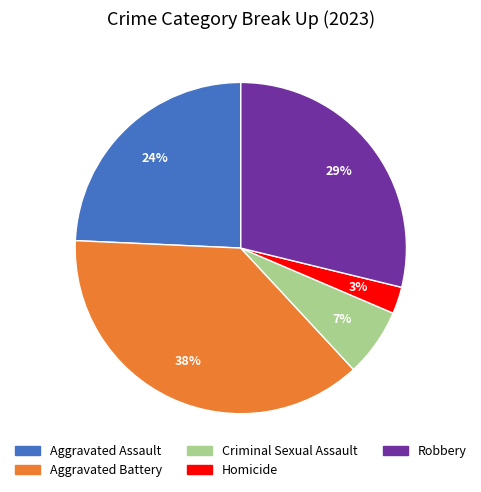

To the nearest percent, what portion does Aggravated Battery represent?

38%